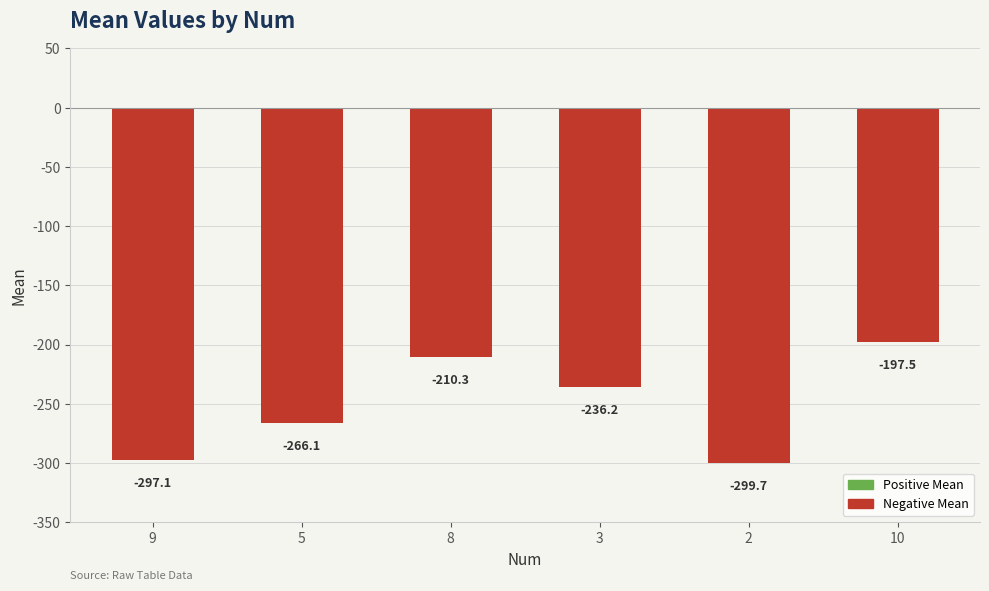

Does the chart contain any negative values?

Yes